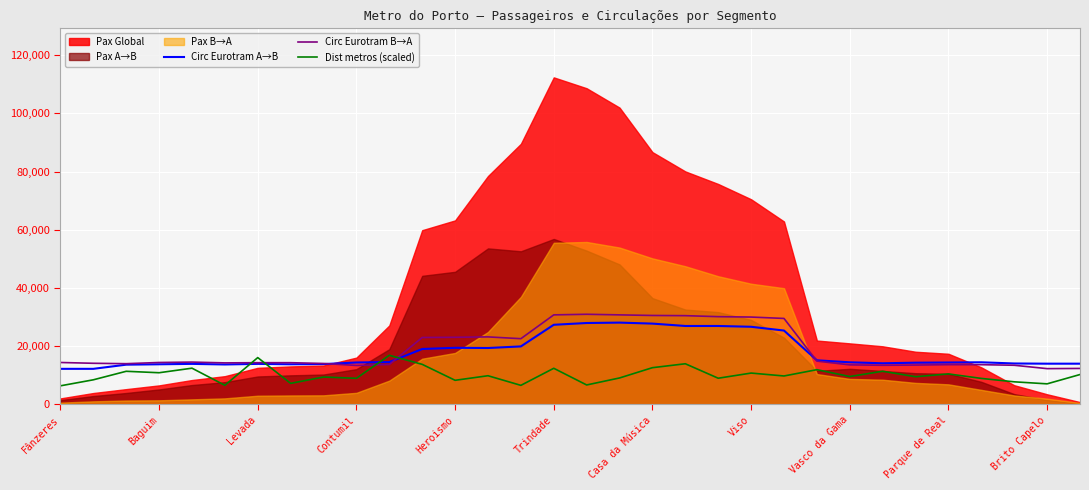

What is the lowest value of the Circ Eurotram B→A series?

12275.3